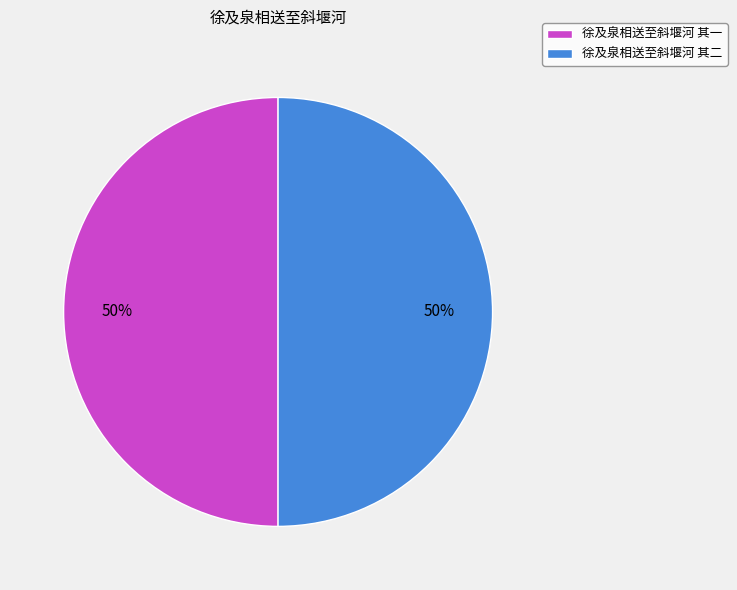

Approximately how many times larger is the value at 徐及泉相送至斜堰河 其一 compared to 徐及泉相送至斜堰河 其二?

1.0